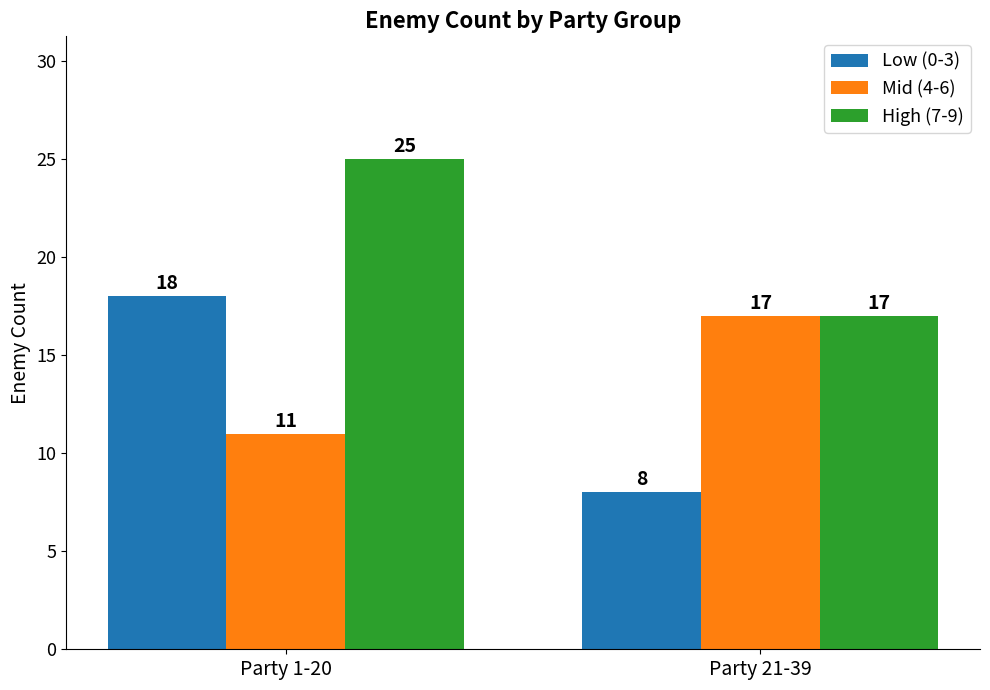

Is the value of Low (0-3) at Party 1-20 greater than the value of High (7-9) at Party 1-20?

No